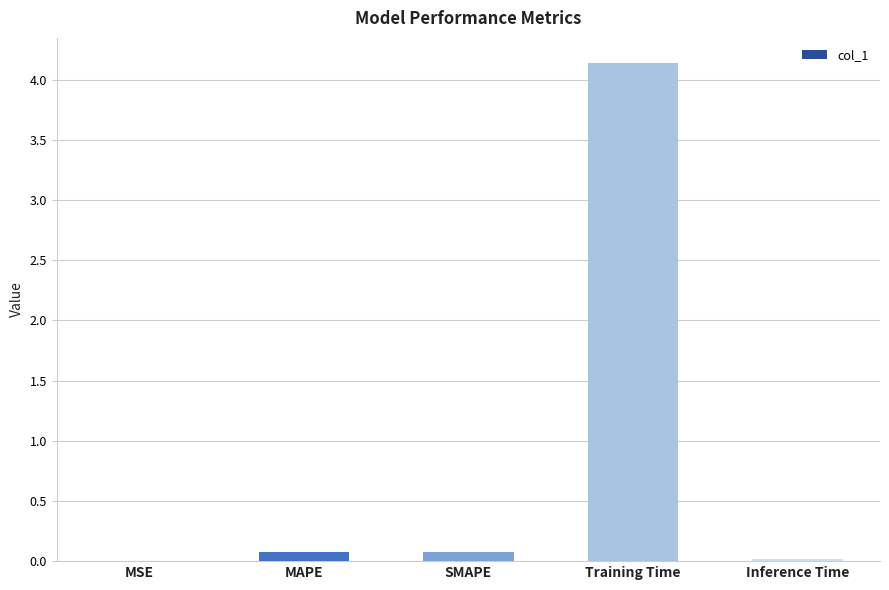

What is the approximate value at Training Time?

4.1